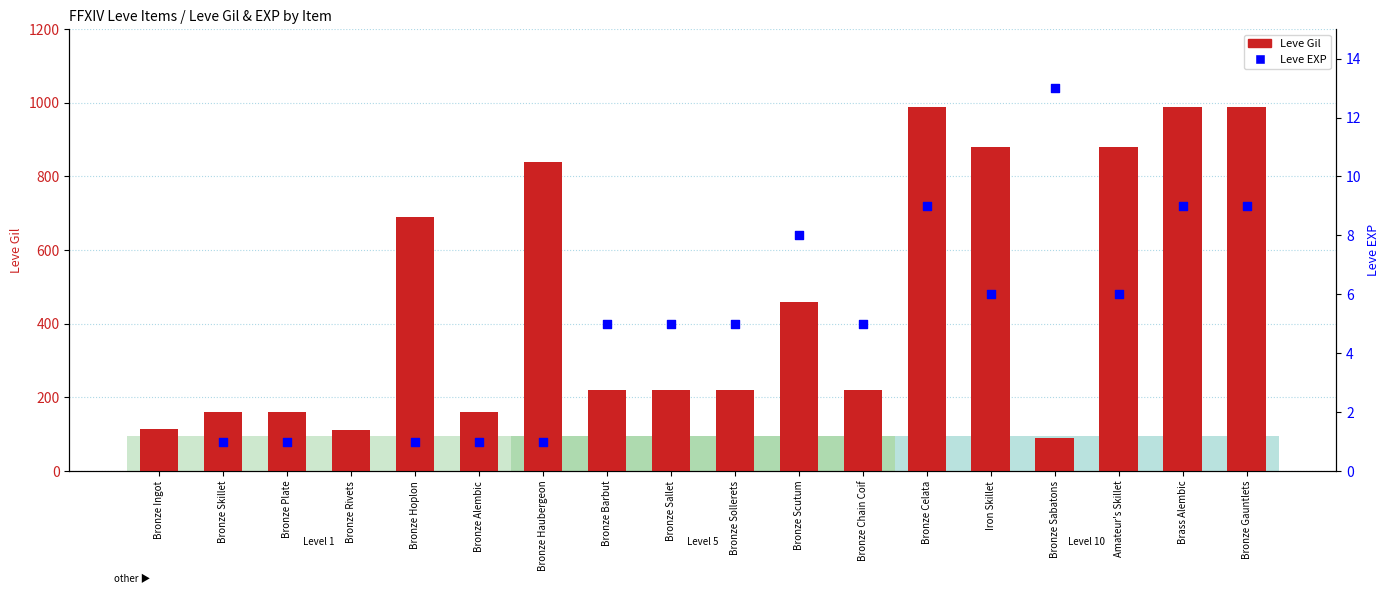

Which series reaches the minimum Y coordinate?

Leve EXP